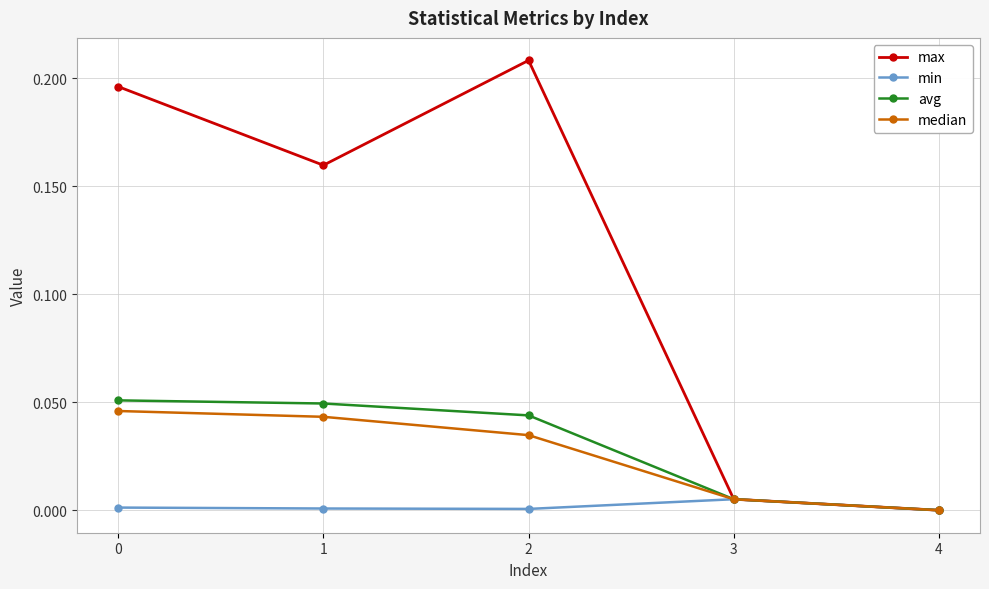

Does the chart display data point markers on the line(s)?

Yes